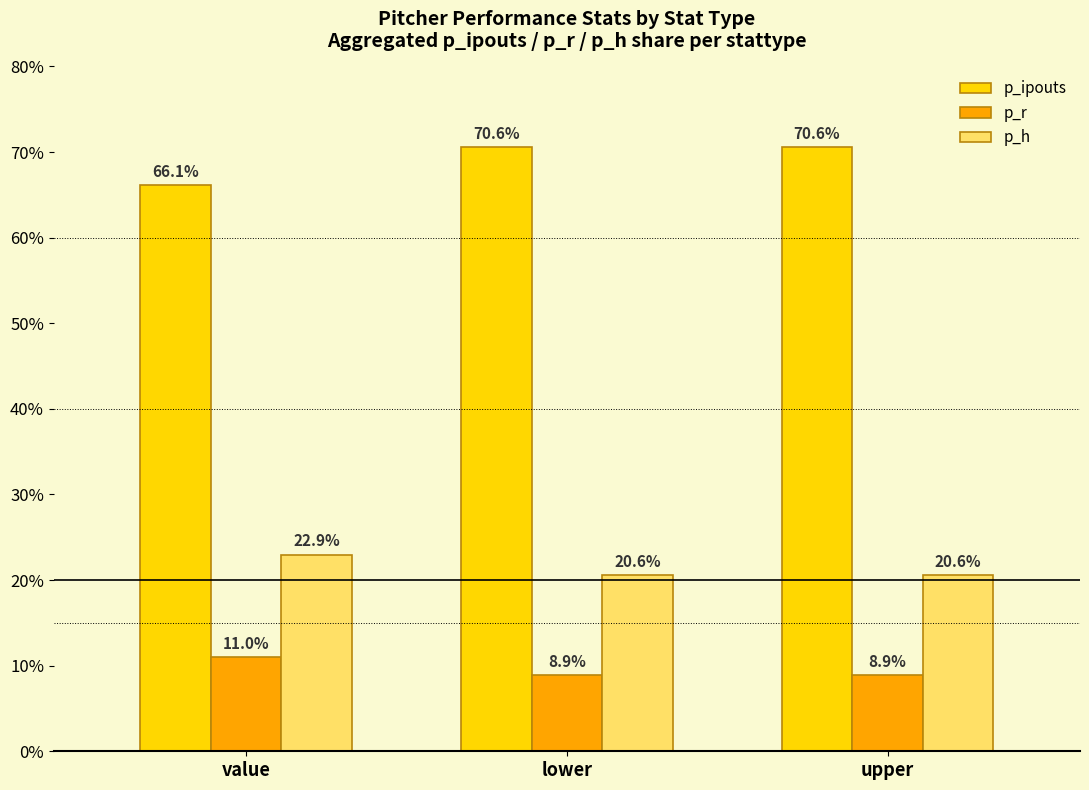

True or false: p_r has a value of 11.0 at value.

True